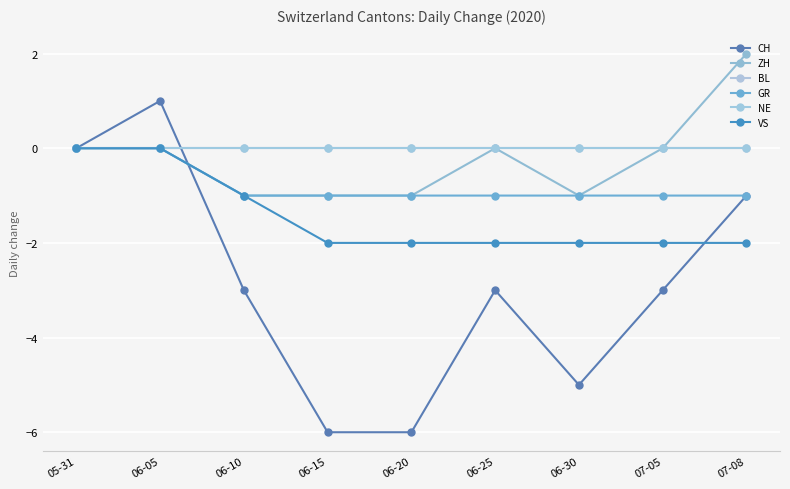

What is the label of the 3rd point from the right?

06-30